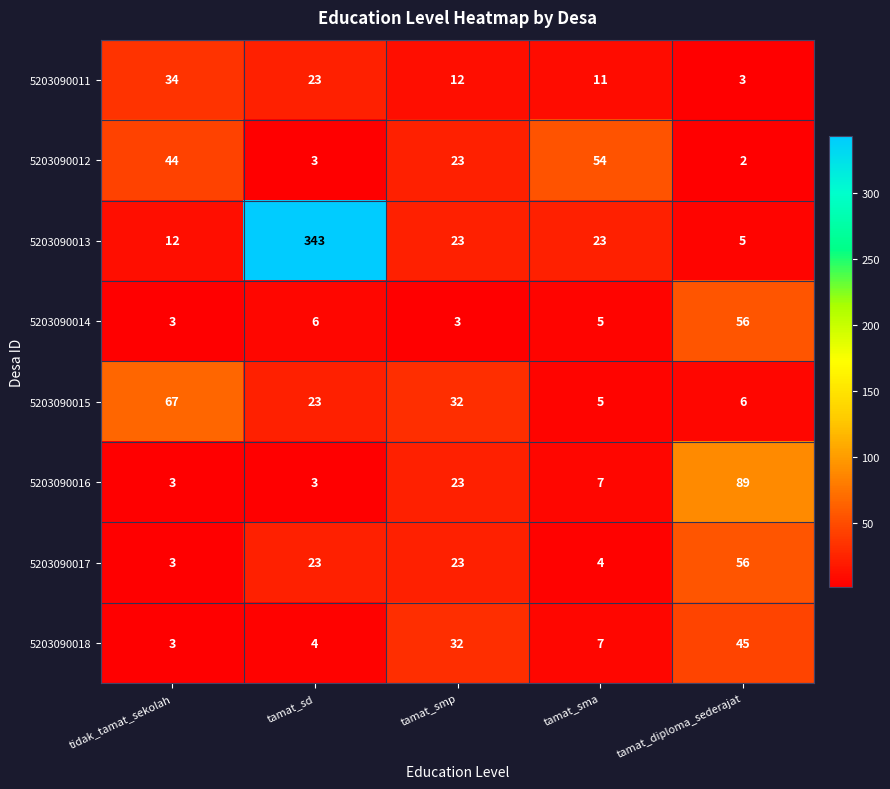

Between tamat_smp and tamat_diploma_sederajat, which series saw the biggest shift?

5203090016